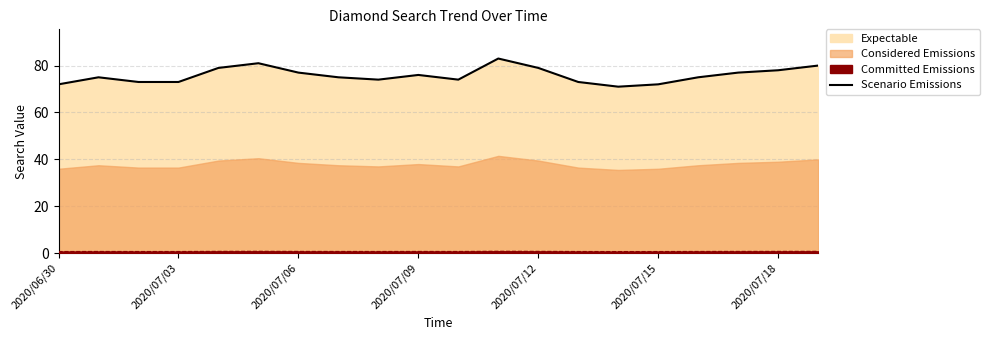

What is the sum of the values at 2020/07/03 and 2020/07/18?

151